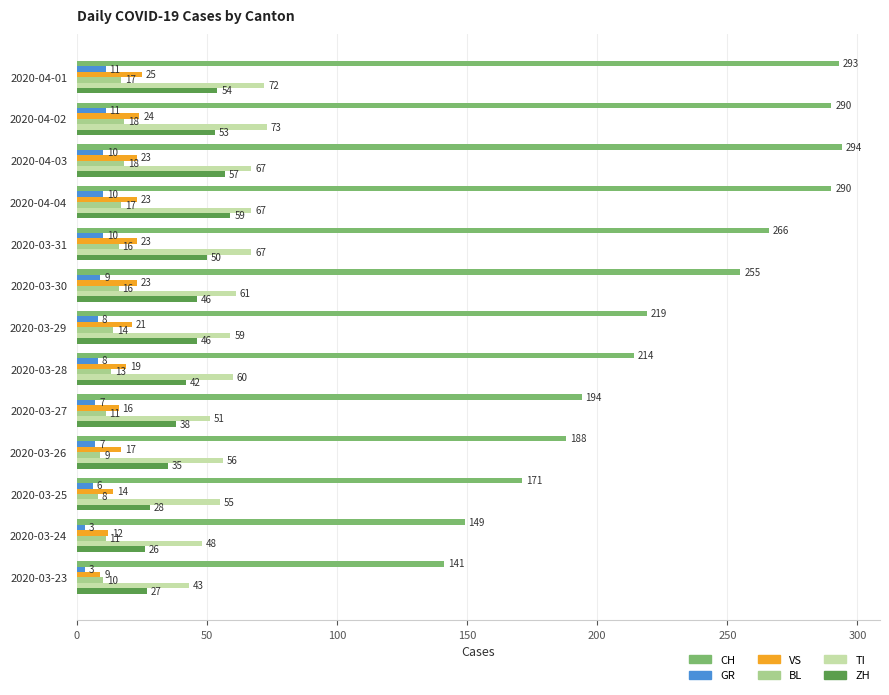

Where is CH nearest to the value 217?

2020-03-29